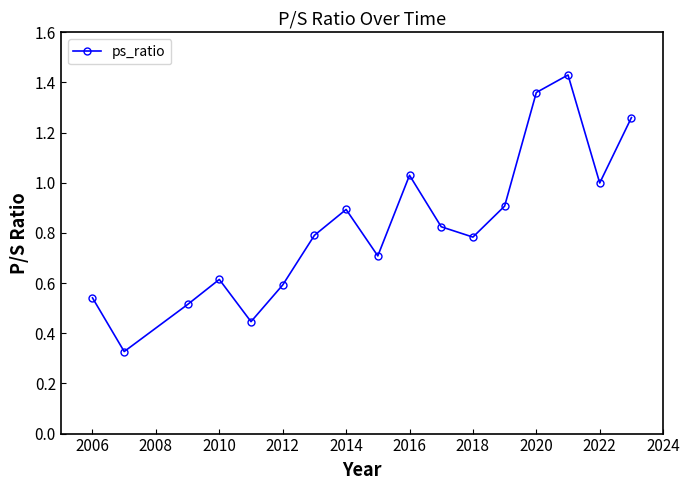

How many points are higher than both their immediate neighbors (excluding endpoints)?

4